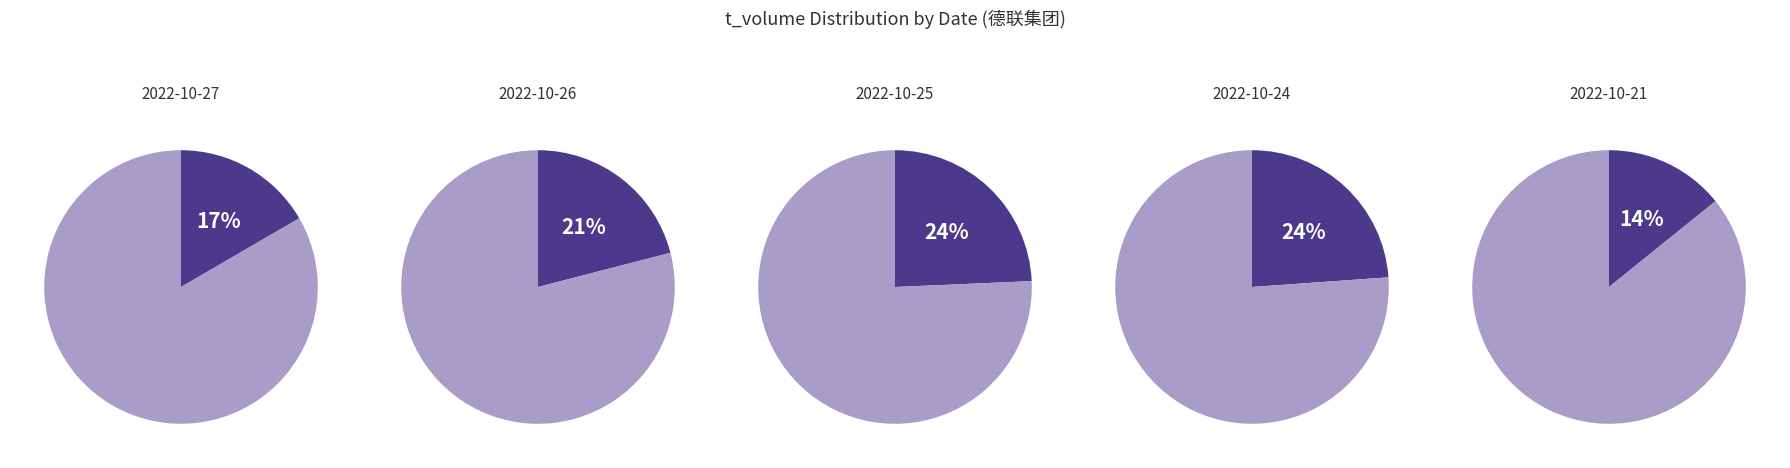

The 2022-10-26 slice represents 21% of the pie. True or false?

True